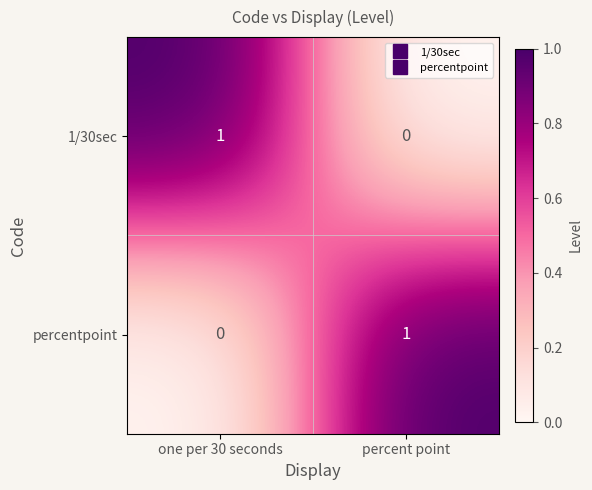

At percent point, list the series in order from smallest to largest.

1/30sec, percentpoint